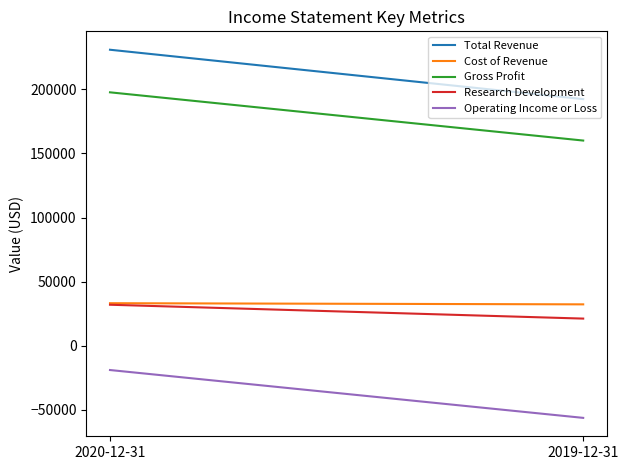

Reading left to right, transcribe all the data shown in this chart.

Total Revenue: 230800	192300
Cost of Revenue: 33200	32300
Gross Profit: 197600	160000
Research Development: 32000	21200
Operating Income or Loss: -18900	-56200